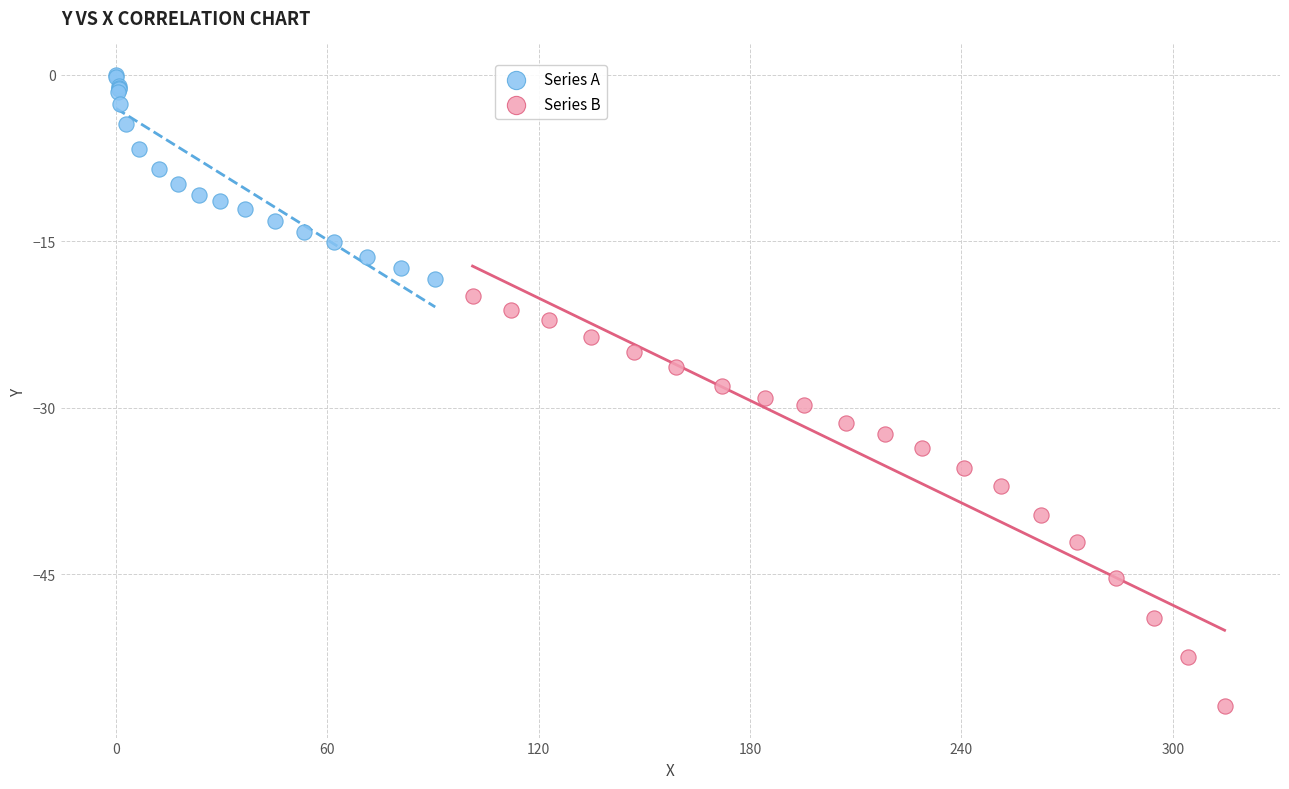

Which series contains the highest Y value?

Series A